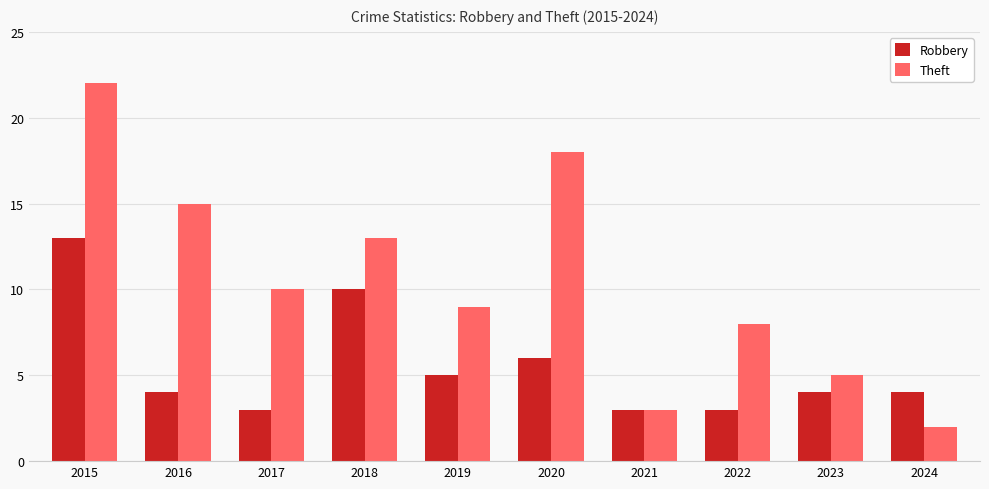

How many categories are shown in the chart?

10